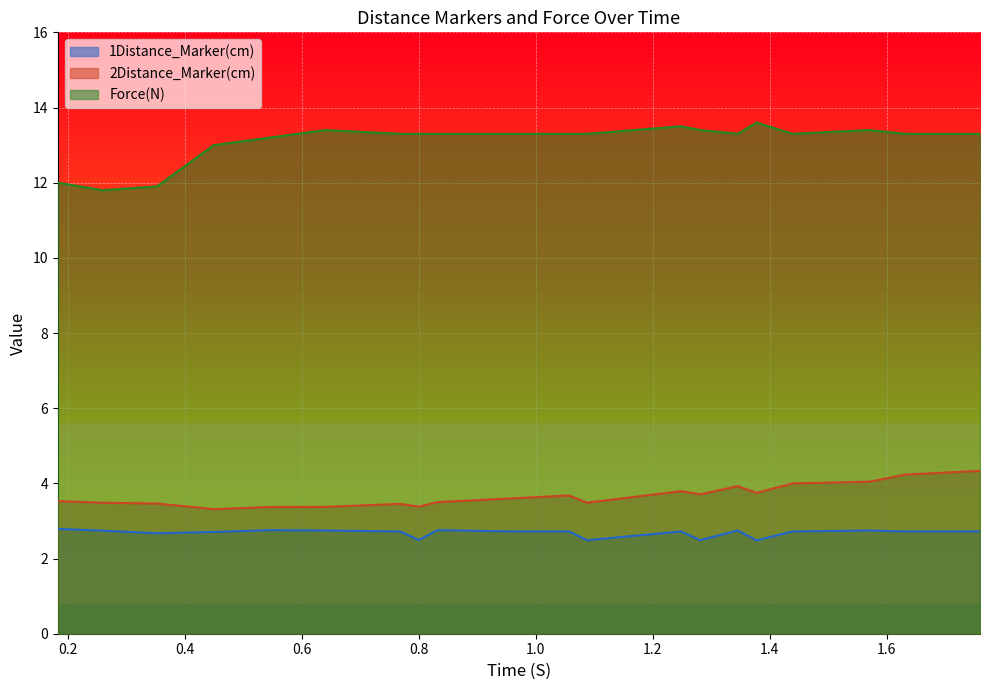

What is the difference between the second highest and minimum values in the 1Distance_Marker(cm) series?

0.3